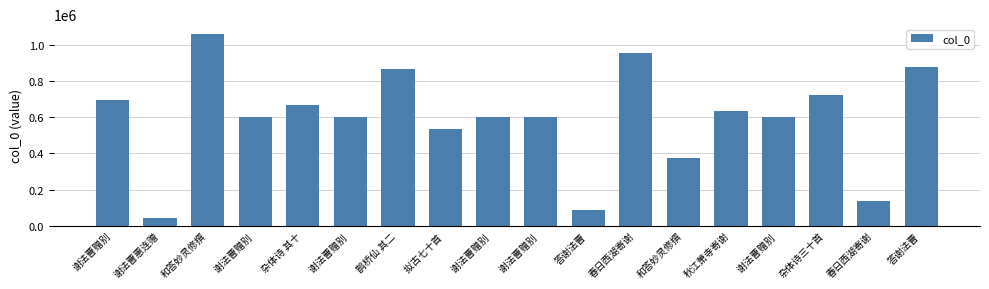

Reading left to right, what are all the values shown in this chart?

696393	40909	1060936	601609	666363	601608	867109	536422	601610	601611	86876	954119	374216	634925	601612	722877	137579	877916